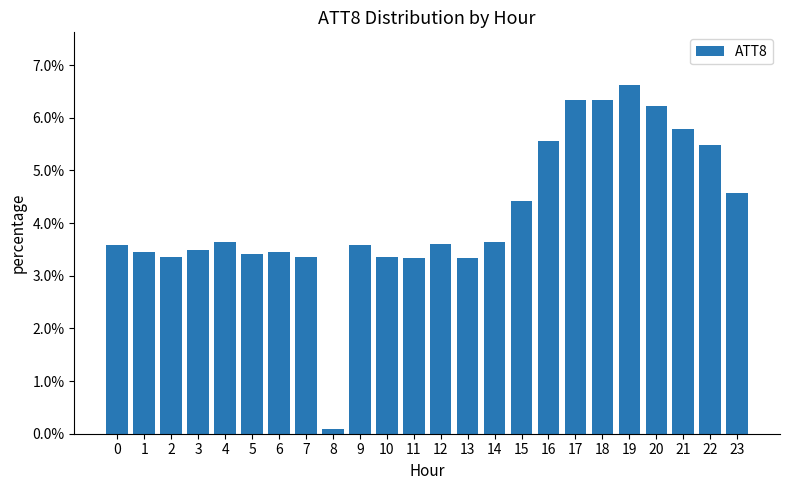

Does the chart contain any negative values?

No